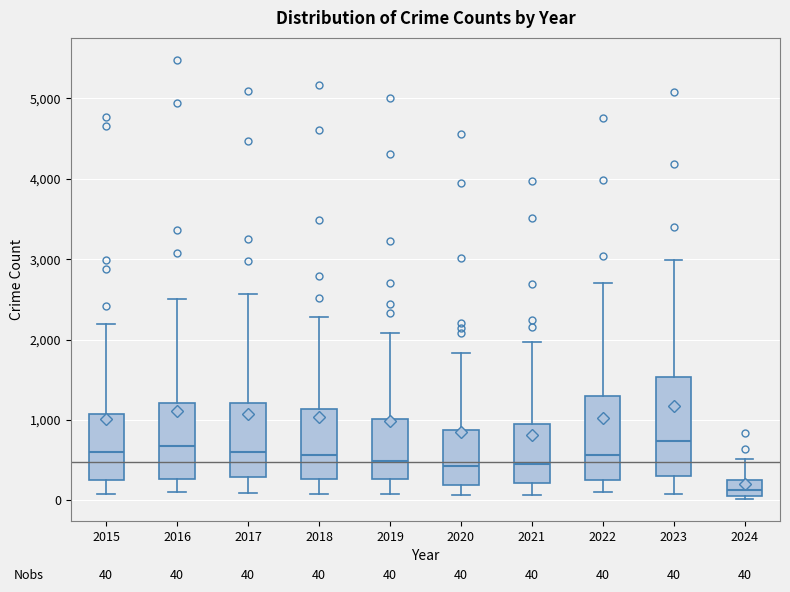

Which box is the tallest, from its lower edge to its upper edge?

2023